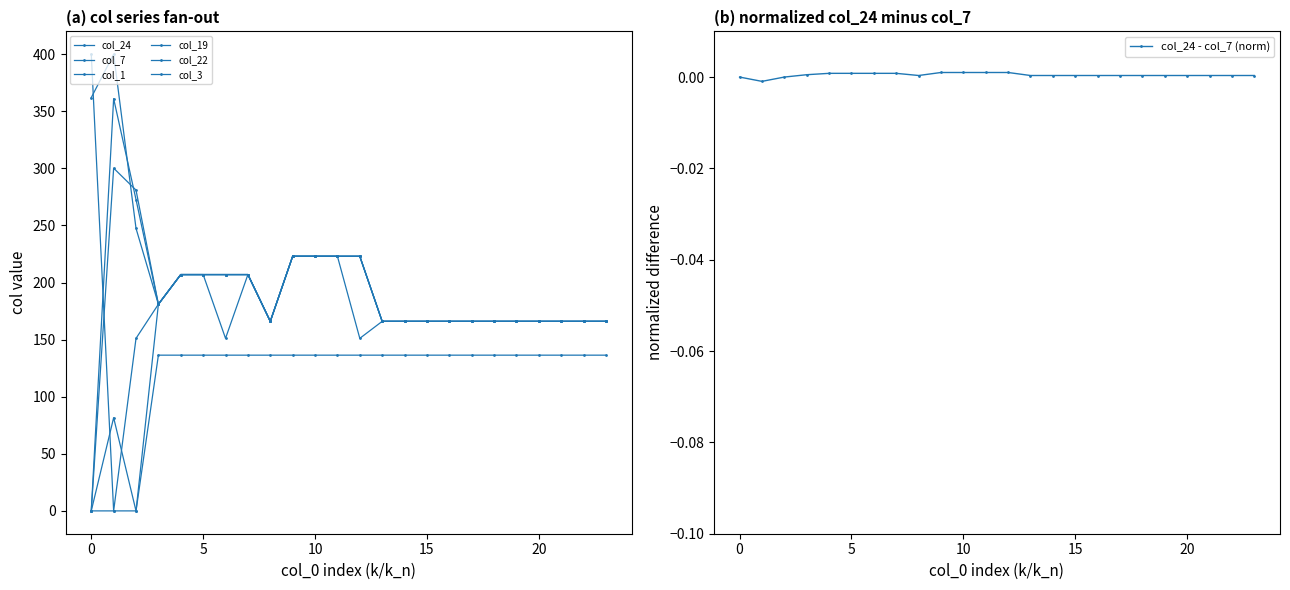

How many values in col_3 are above zero?

23